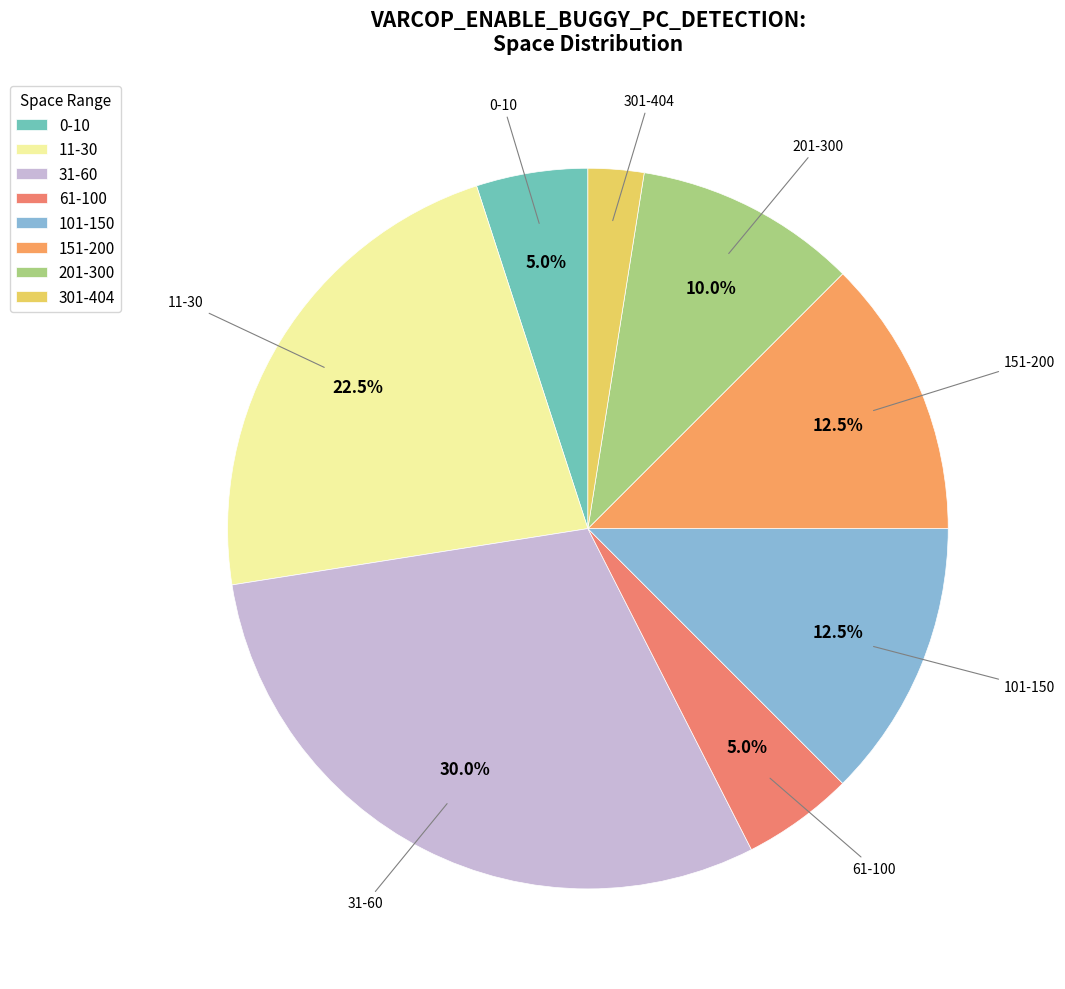

Is there a majority slice in this chart?

No